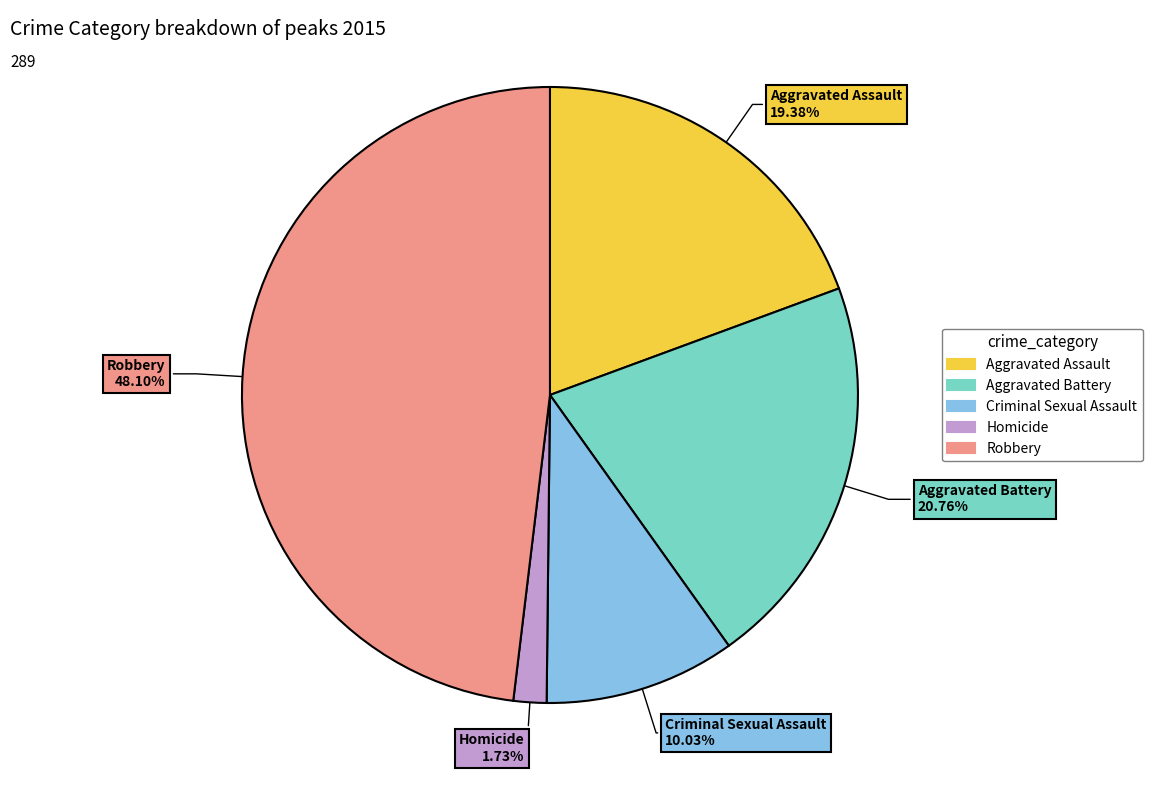

How many slices are in this pie chart?

5